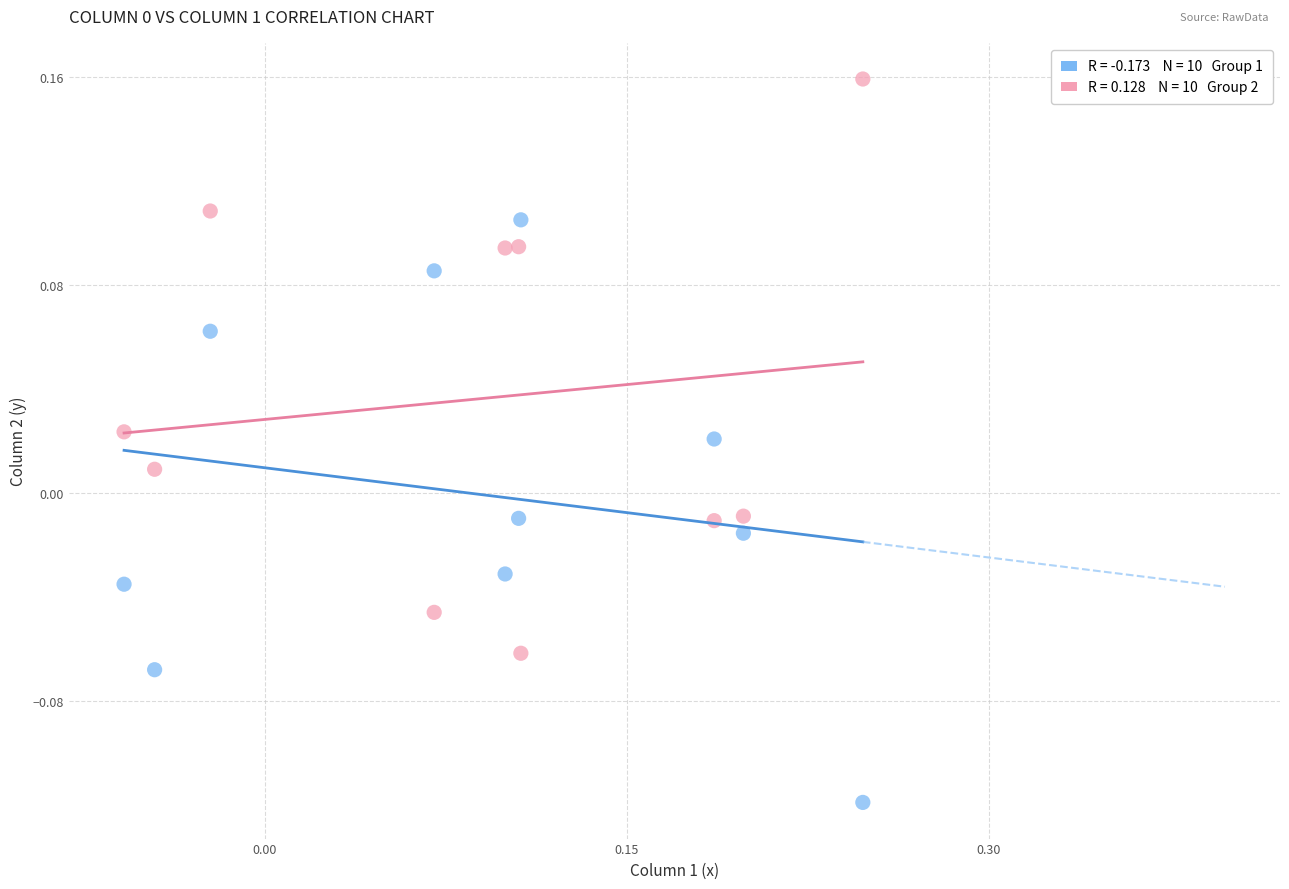

Across all data points, what is the range of Y values (max minus min)?

0.3